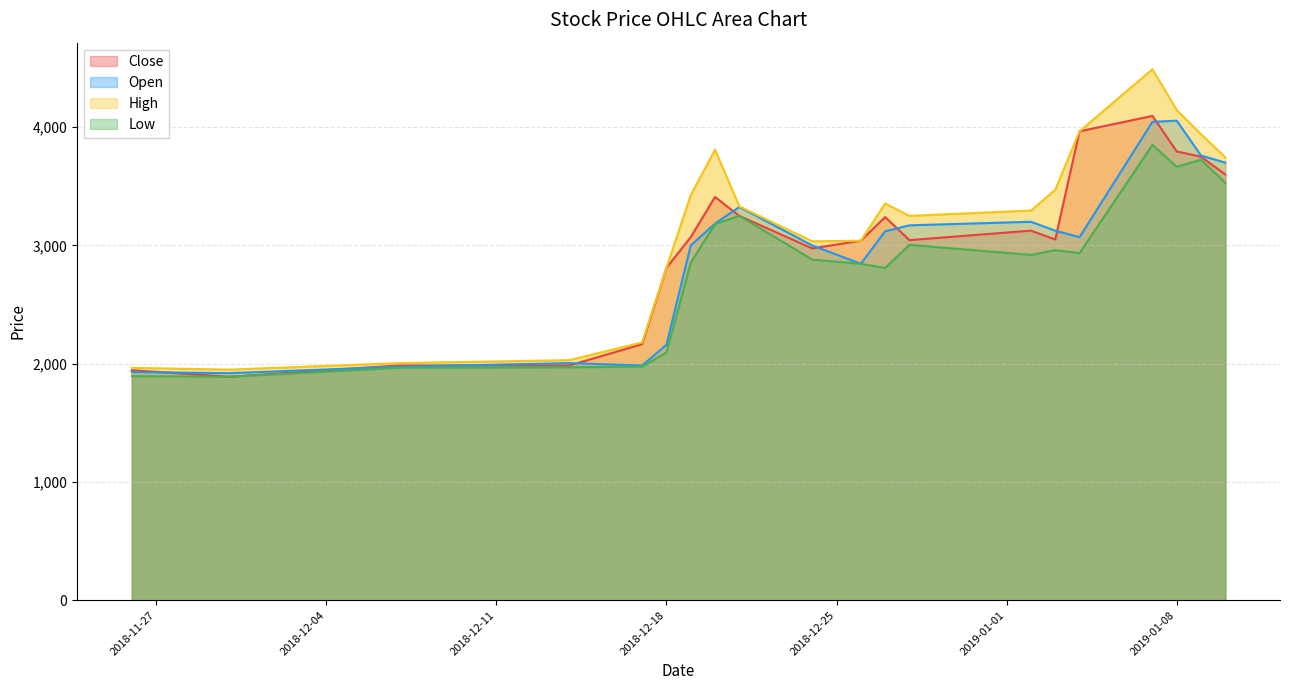

Between 2018-12-21 and 2019-01-07, which series saw the biggest shift?

High